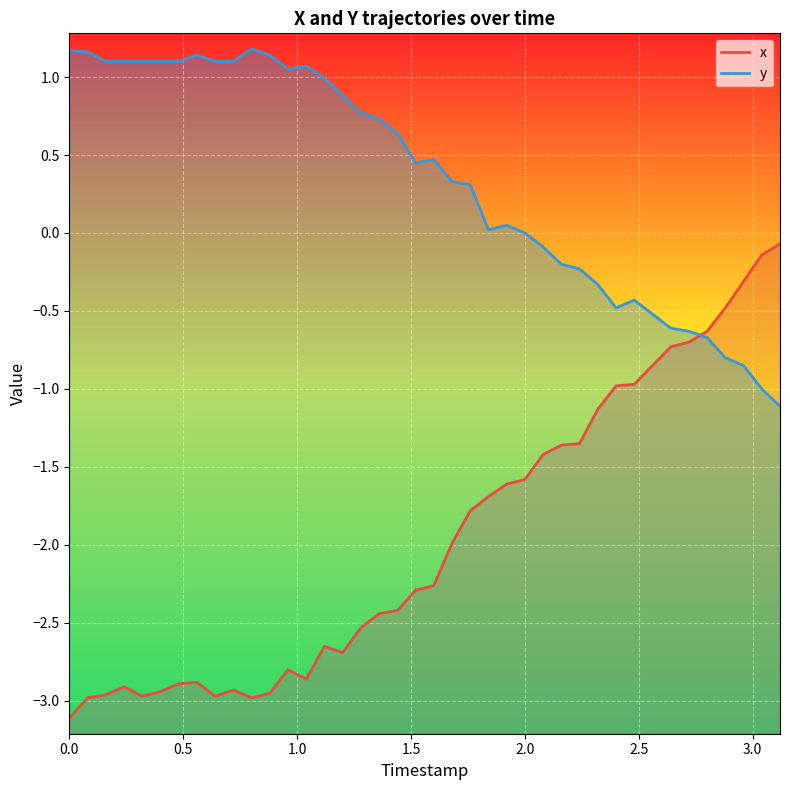

How many categories are shown in the chart?

40